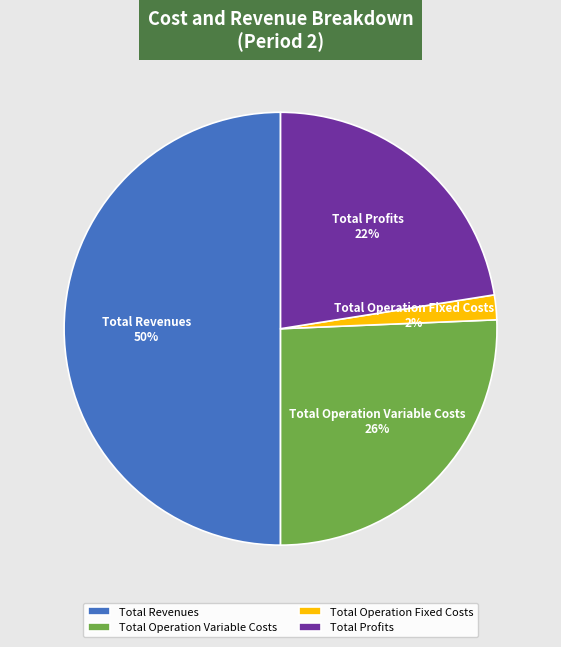

Which category has the biggest portion of the pie?

Total Revenues